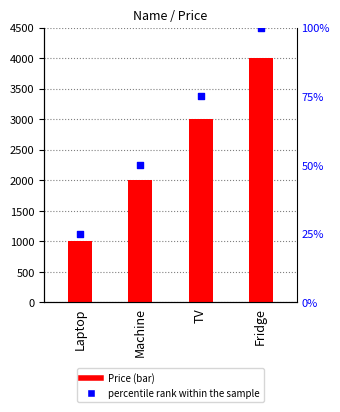

What is the change in value from Laptop to Machine?

+1000